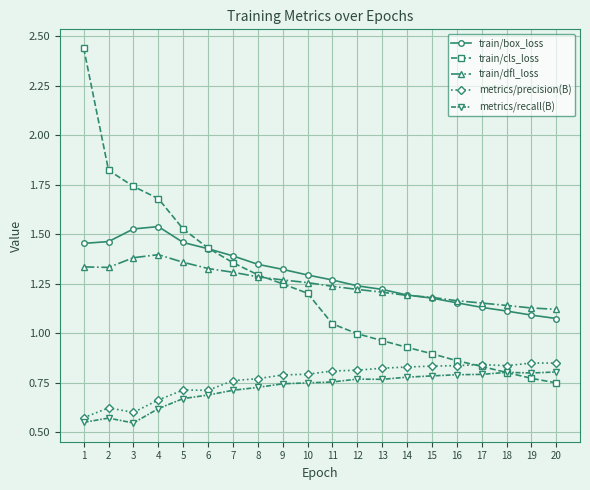

The value of train/box_loss at 17 is 1.1. True or false?

True